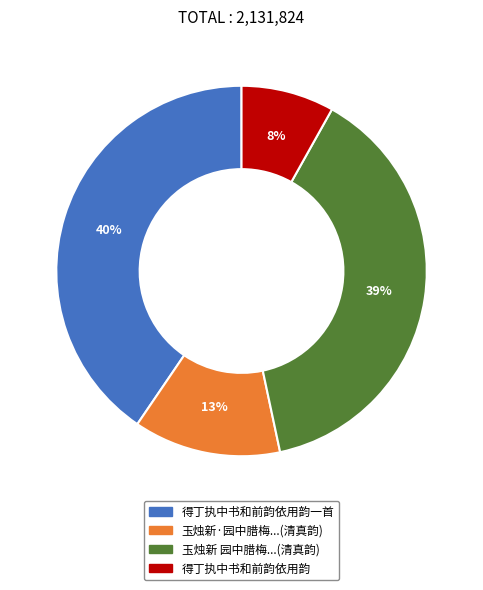

Count the number of slices in the pie.

4